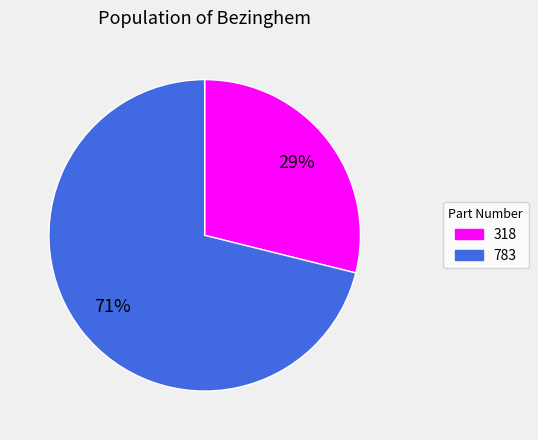

What percentage is the 783 slice, to the nearest percent?

71%